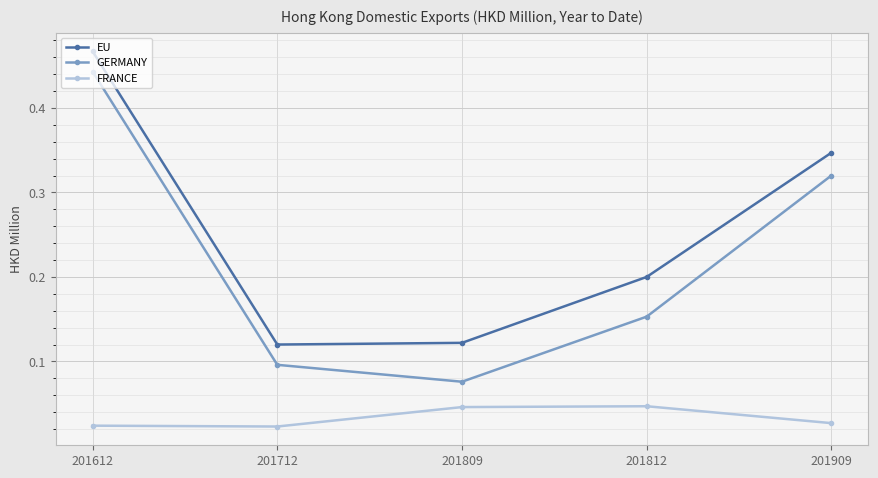

Which series has the largest total across all categories?

EU